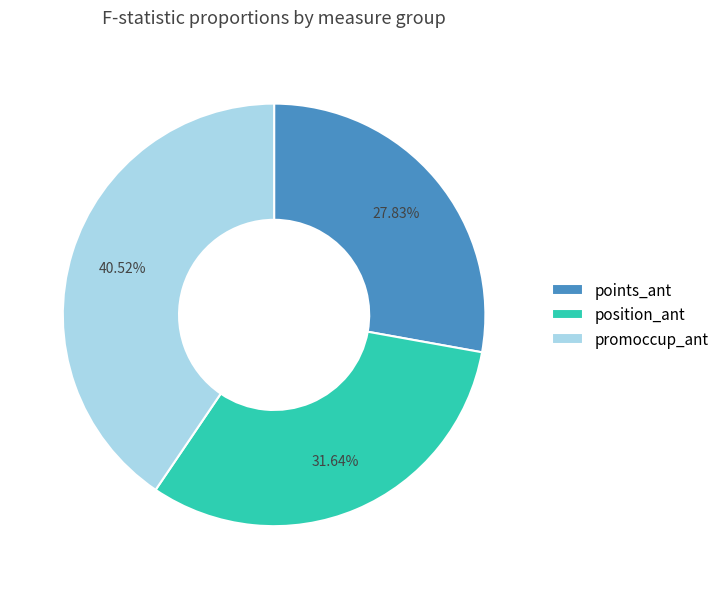

Does any single category account for the majority?

No